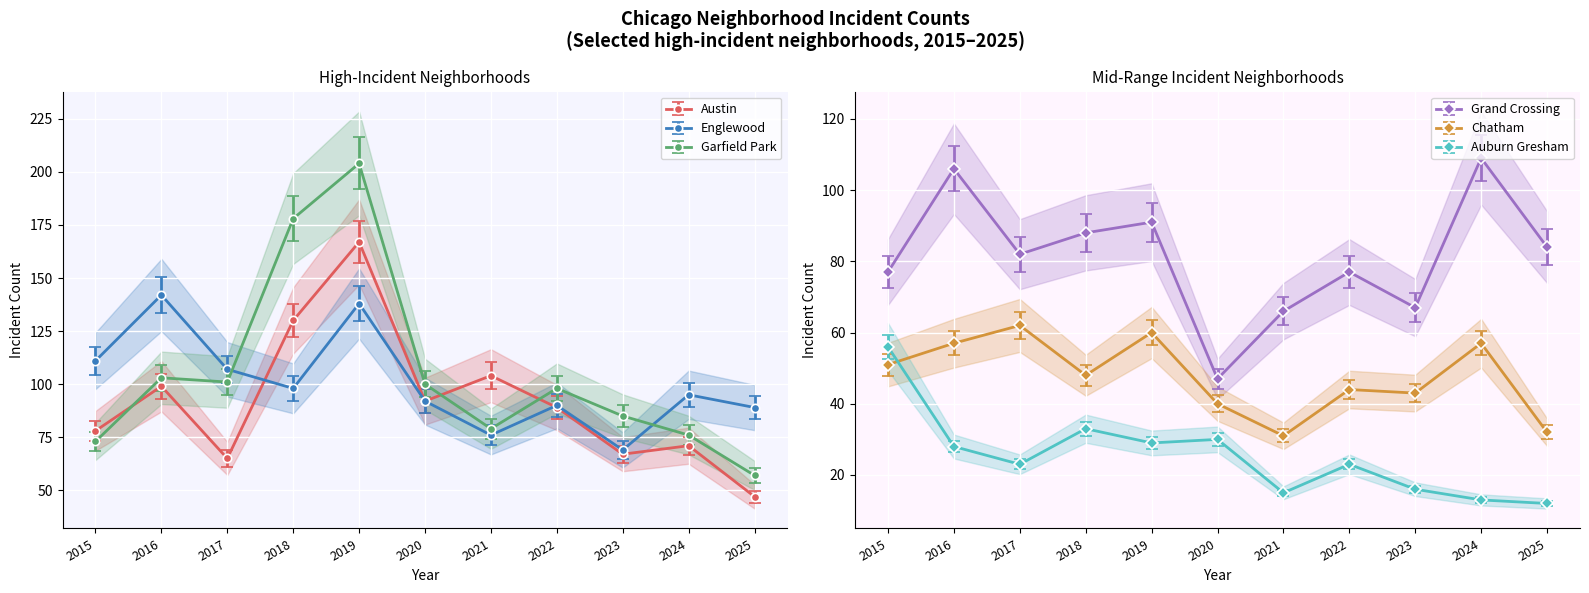

Reading left to right, list all the values displayed in this chart.

Austin: 2015=78	2016=99	2017=65	2018=130	2019=167	2020=92	2021=104	2022=89	2023=67	2024=71	2025=47
Englewood: 2015=111	2016=142	2017=107	2018=98	2019=138	2020=92	2021=76	2022=90	2023=69	2024=95	2025=89
Garfield Park: 2015=73	2016=103	2017=101	2018=178	2019=204	2020=100	2021=79	2022=98	2023=85	2024=76	2025=57
Grand Crossing: 2015=77	2016=106	2017=82	2018=88	2019=91	2020=47	2021=66	2022=77	2023=67	2024=109	2025=84
Chatham: 2015=51	2016=57	2017=62	2018=48	2019=60	2020=40	2021=31	2022=44	2023=43	2024=57	2025=32
Auburn Gresham: 2015=56	2016=28	2017=23	2018=33	2019=29	2020=30	2021=15	2022=23	2023=16	2024=13	2025=12